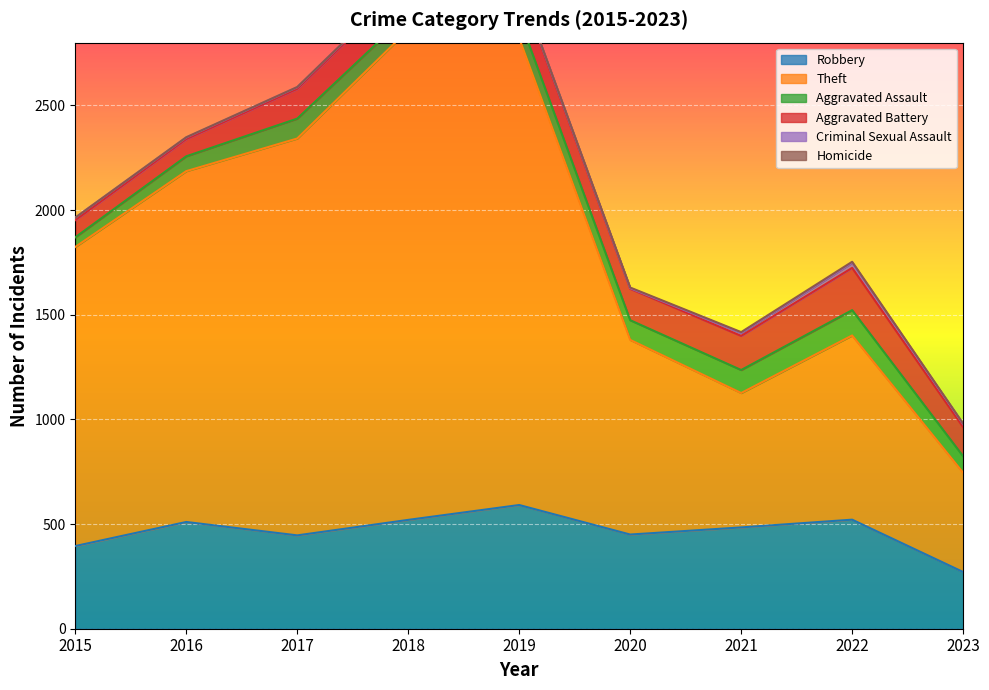

True or false: Theft and Homicide cross at least once.

False